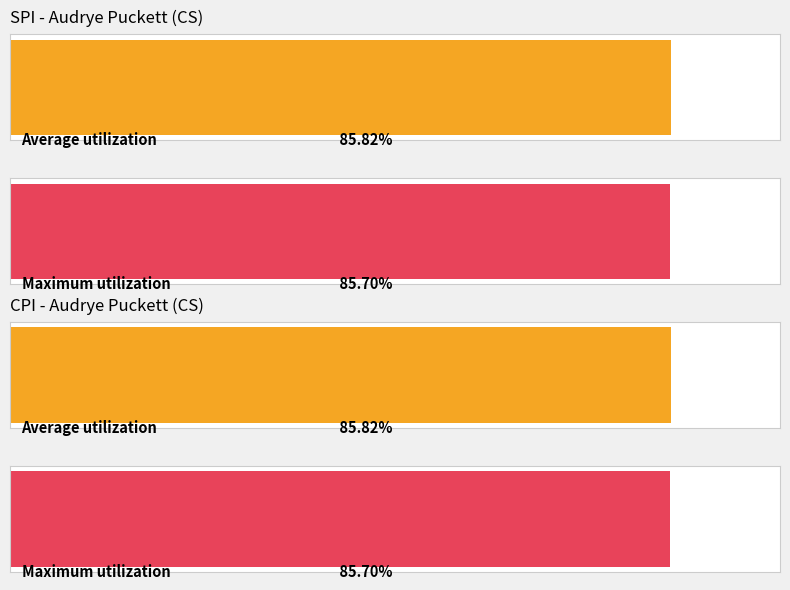

True or false: CPI has a value of 11.1 at 2.

False